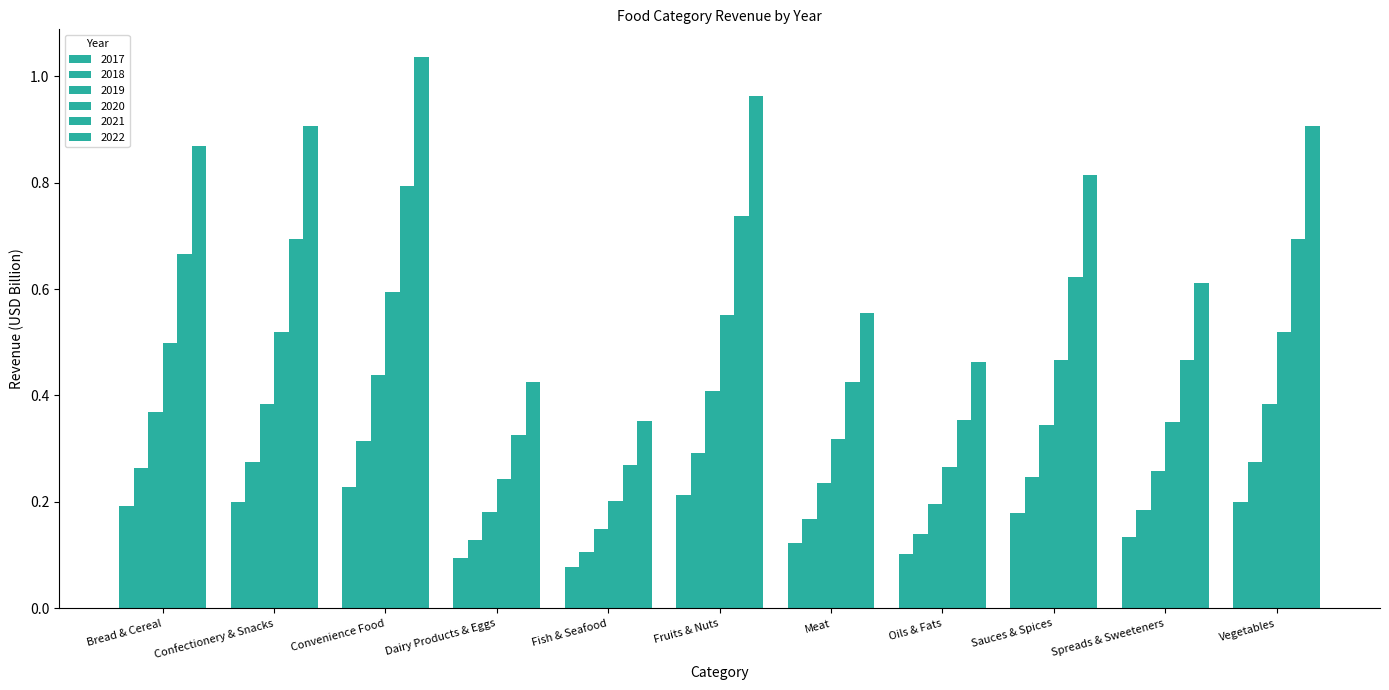

Are the bars grouped side by side (vs. stacked)?

Yes